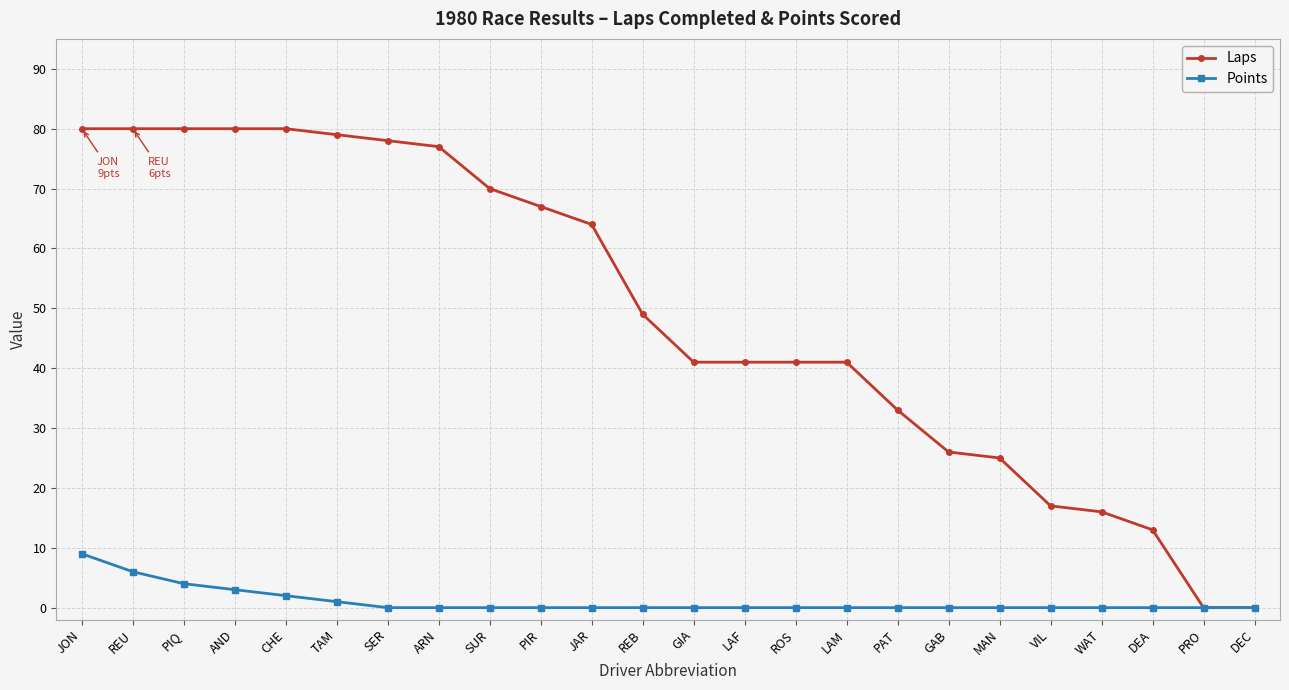

The Points series shows 5 at ROS. True or false?

False